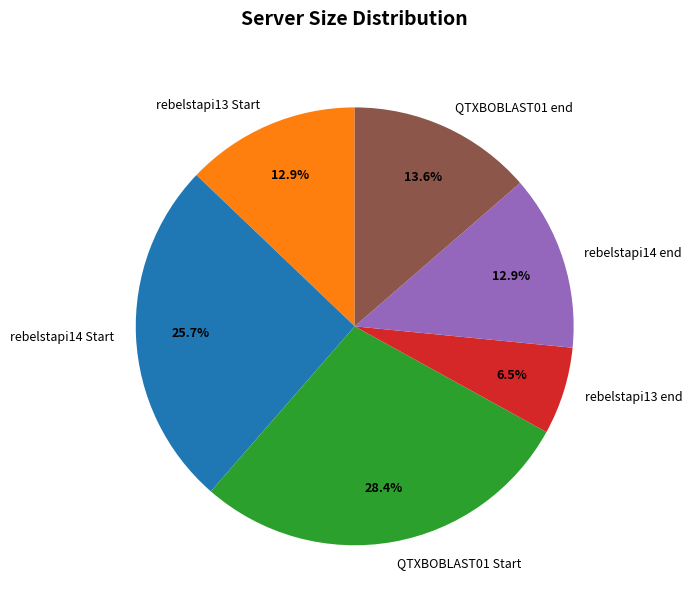

Is the sum of rebelstapi14 end and QTXBOBLAST01 end greater than half?

No